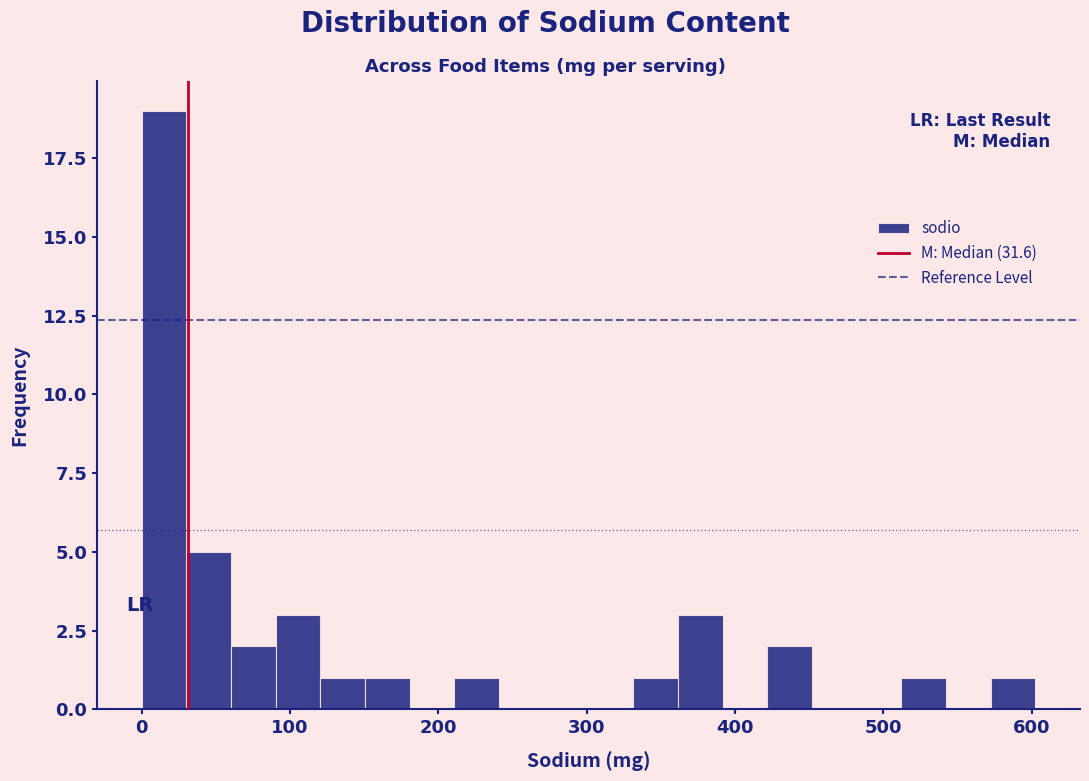

Around what value on the x-axis is the tallest bar? Give the approximate position of its centre, as read against the axis.

20